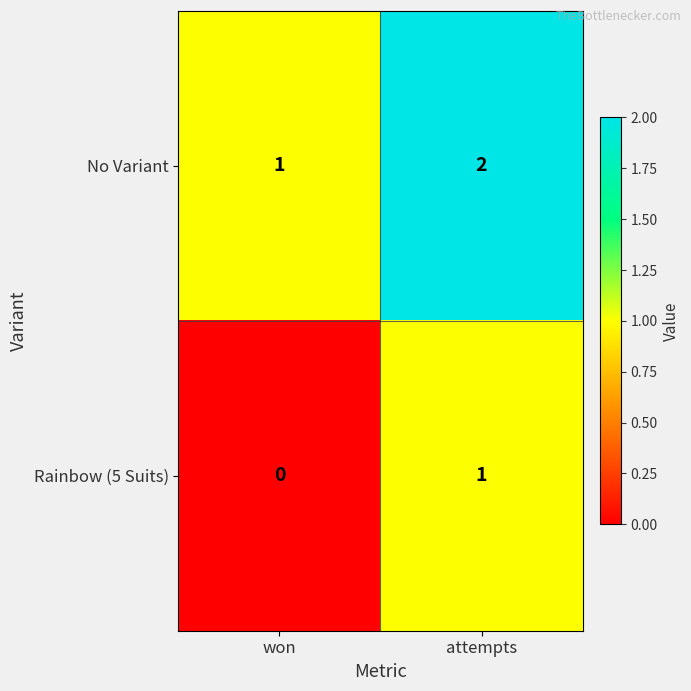

What is the difference between the highest and lowest values at attempts?

1